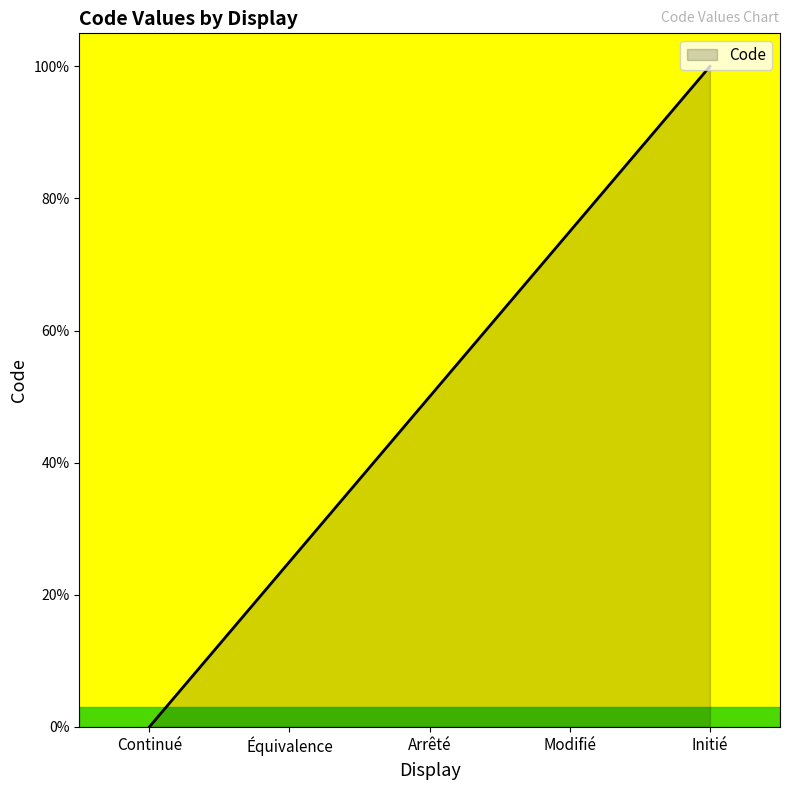

How many values are between 25 and 75?

3